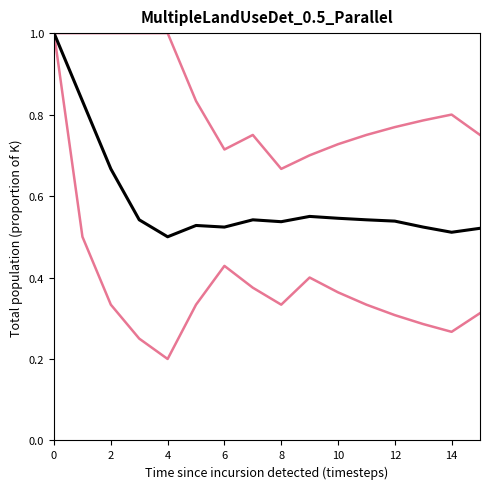

Count the number of data series in this chart.

3